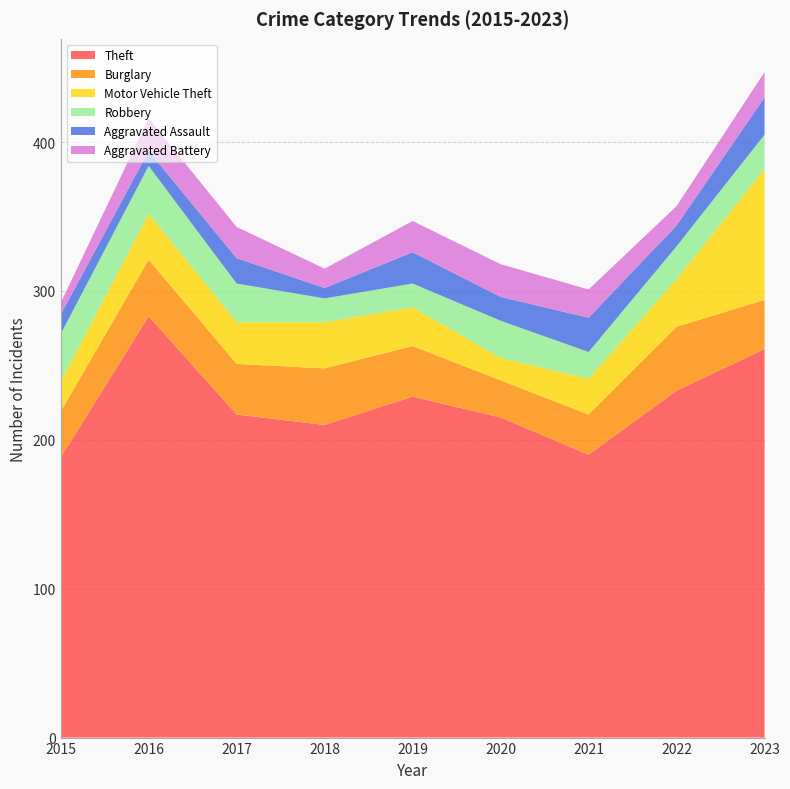

Reading left to right, extract all data points from this chart.

Theft: 188	283	217	210	229	215	190	233	261
Burglary: 31	38	34	38	34	25	27	43	33
Motor Vehicle Theft: 20	31	28	31	26	15	24	32	88
Robbery: 32	32	26	16	16	25	18	22	23
Aggravated Assault: 13	10	17	7	21	16	23	14	25
Aggravated Battery: 8	22	21	13	21	22	19	13	17